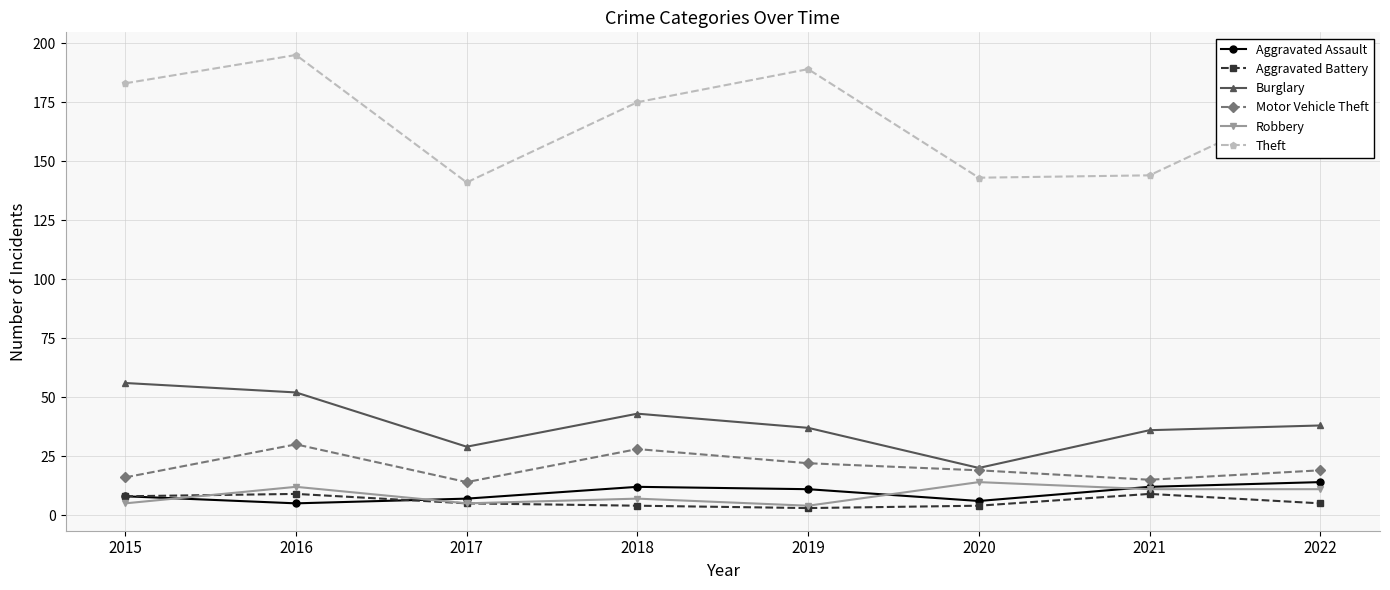

What is the difference between the highest and lowest values at 2015?

178